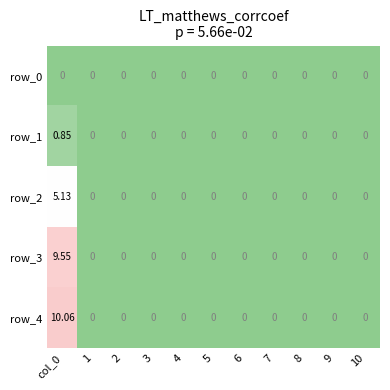

Which series changed the most between 1 and 4?

row_0